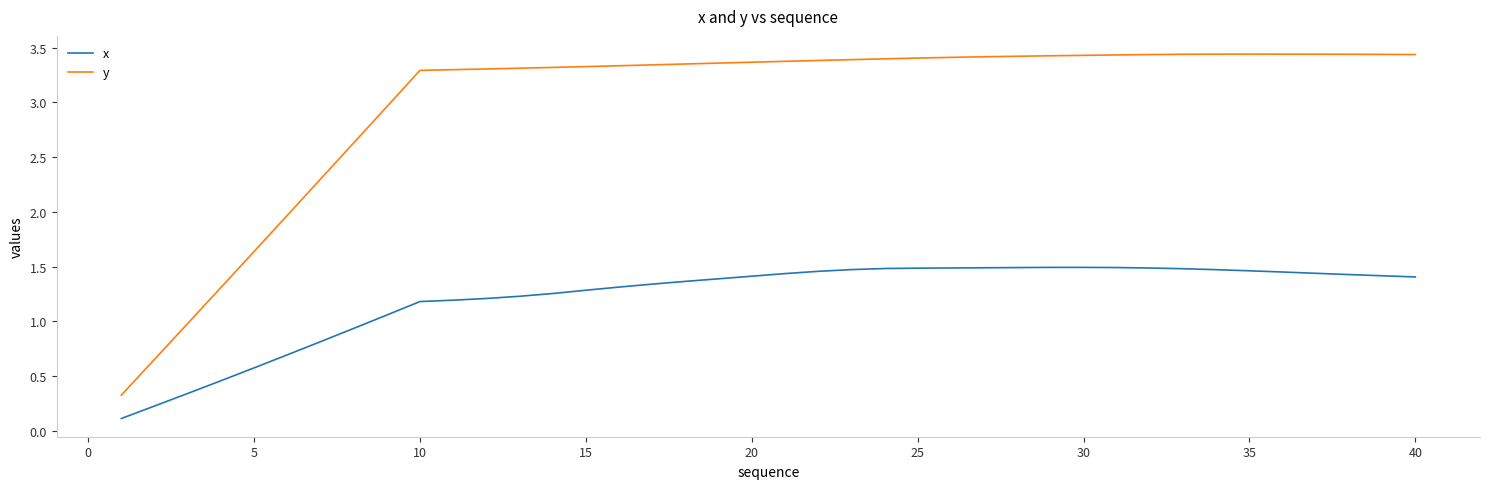

Which series has the widest spread of values?

y